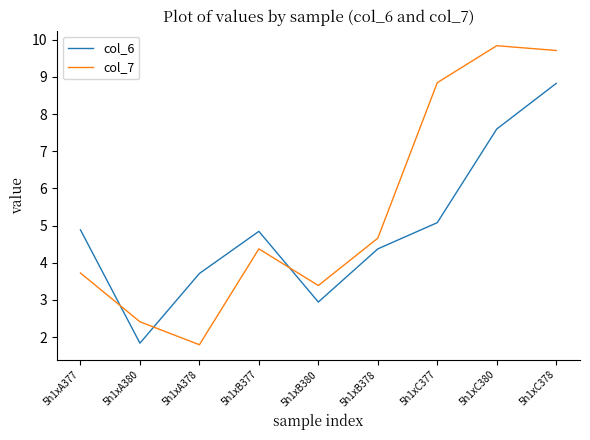

At which label does col_6 first exceed 4?

5h1xA377